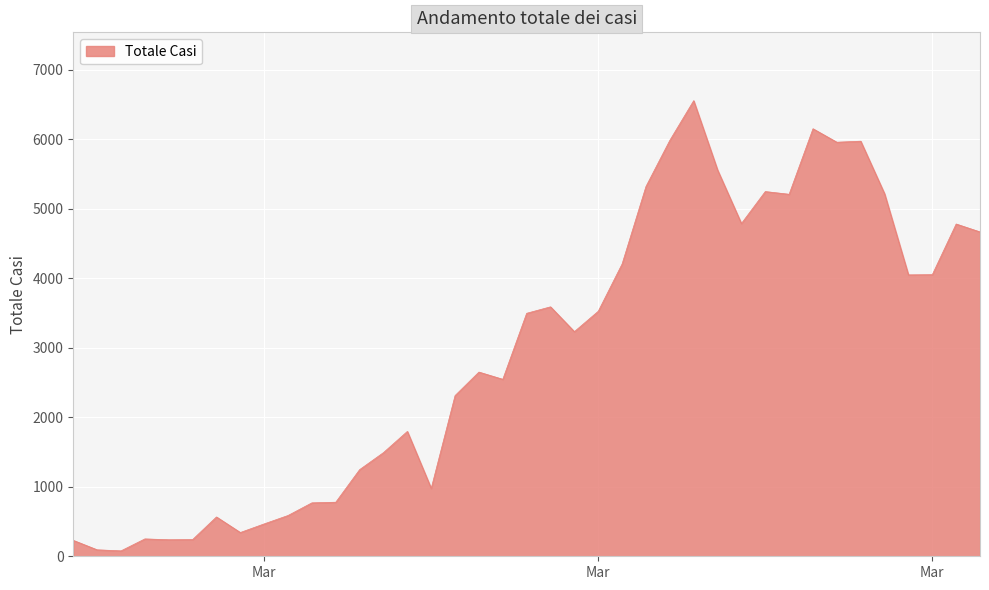

What is the difference between the maximum and minimum values?

6479